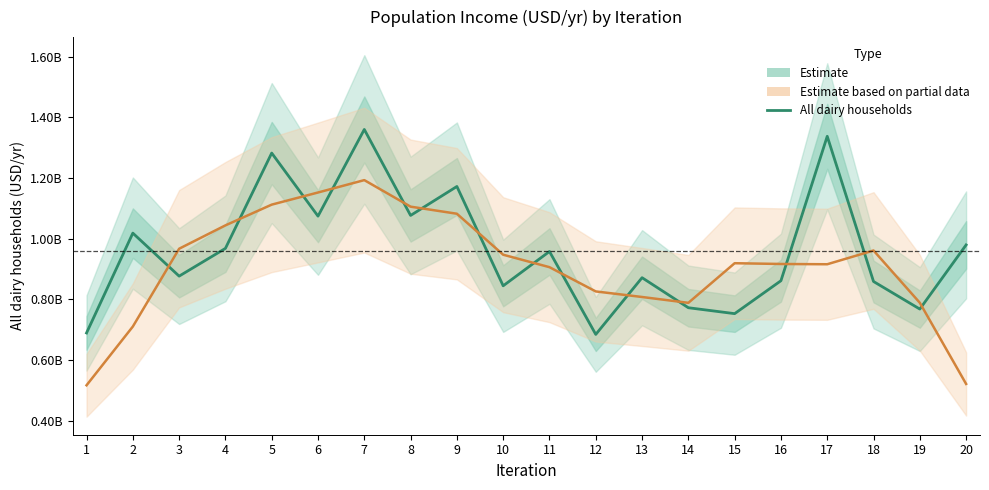

What is the value of the Smoothed trend point at the 14th from the left?

788521709.0